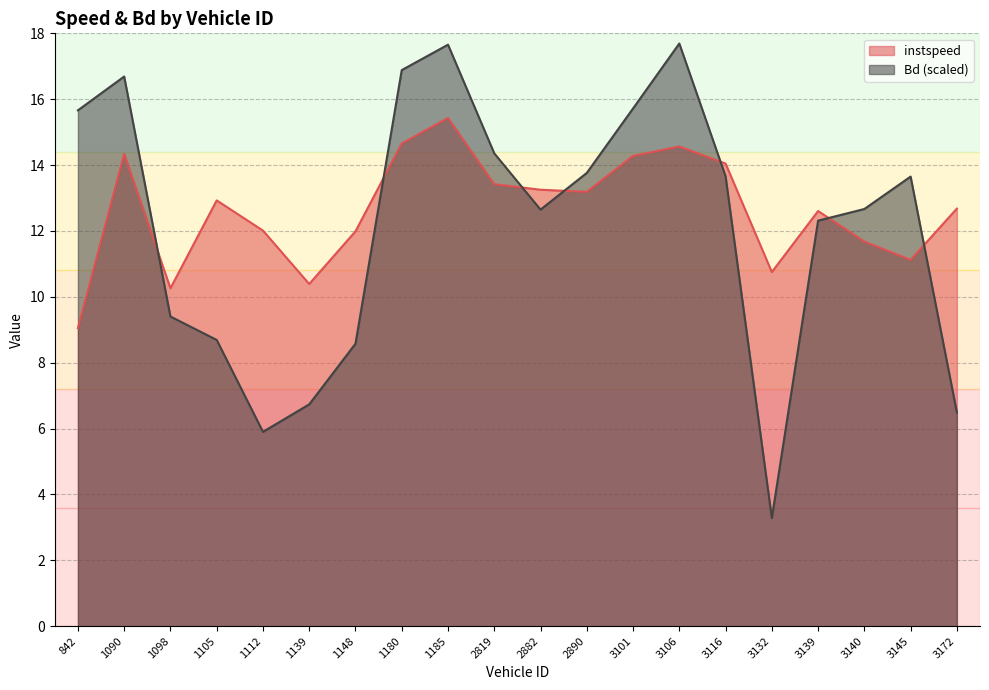

Which series changed the most between 1148 and 2882?

Bd (scaled)